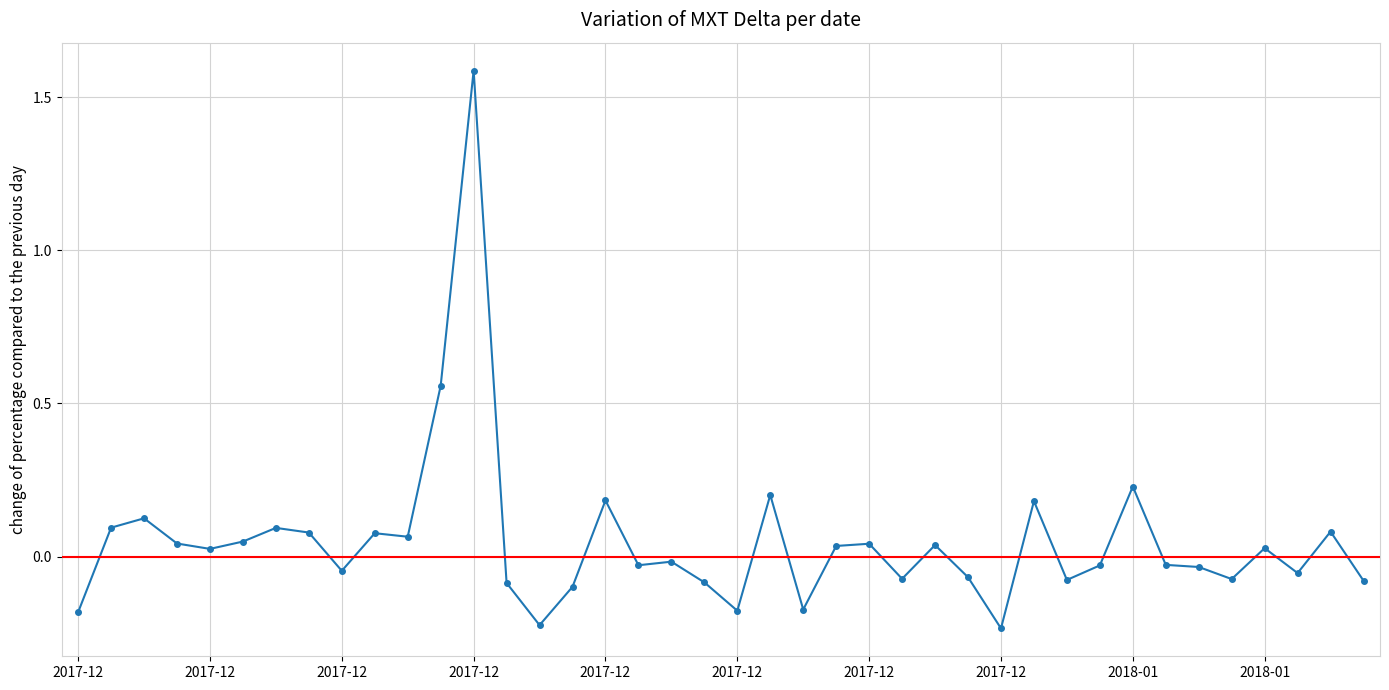

What is the difference between the second highest and second lowest values?

0.8